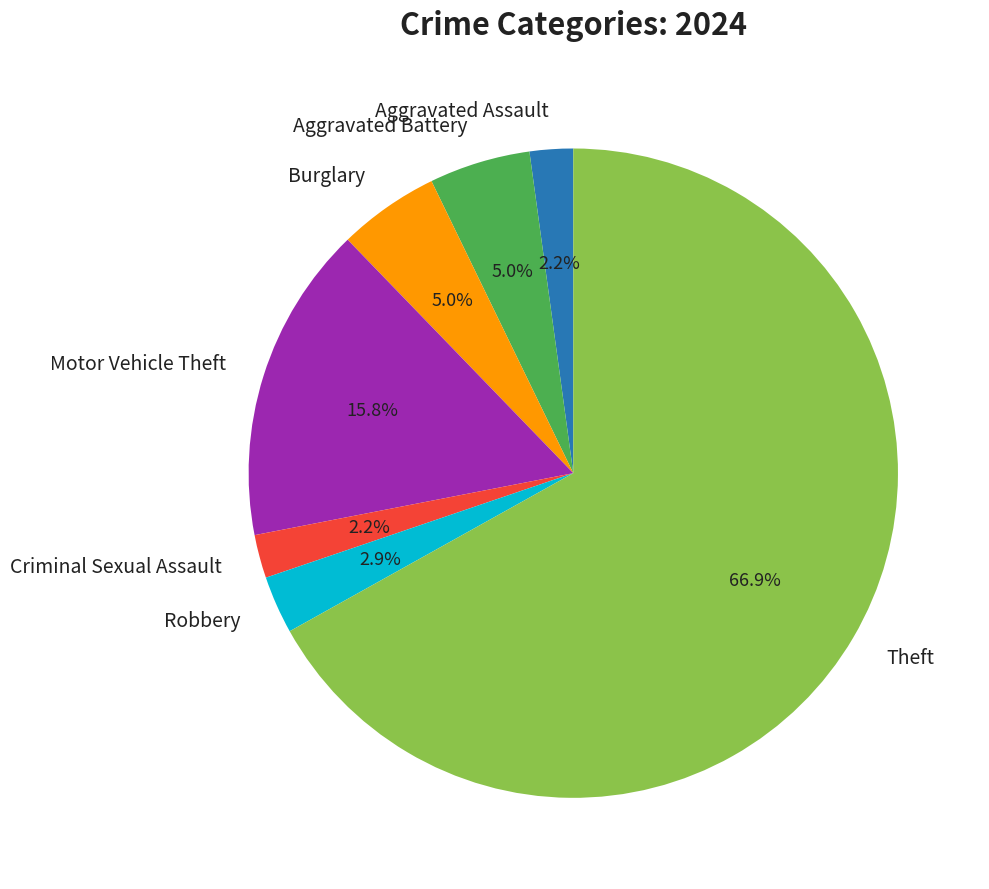

What is the largest slice in the pie chart?

Theft